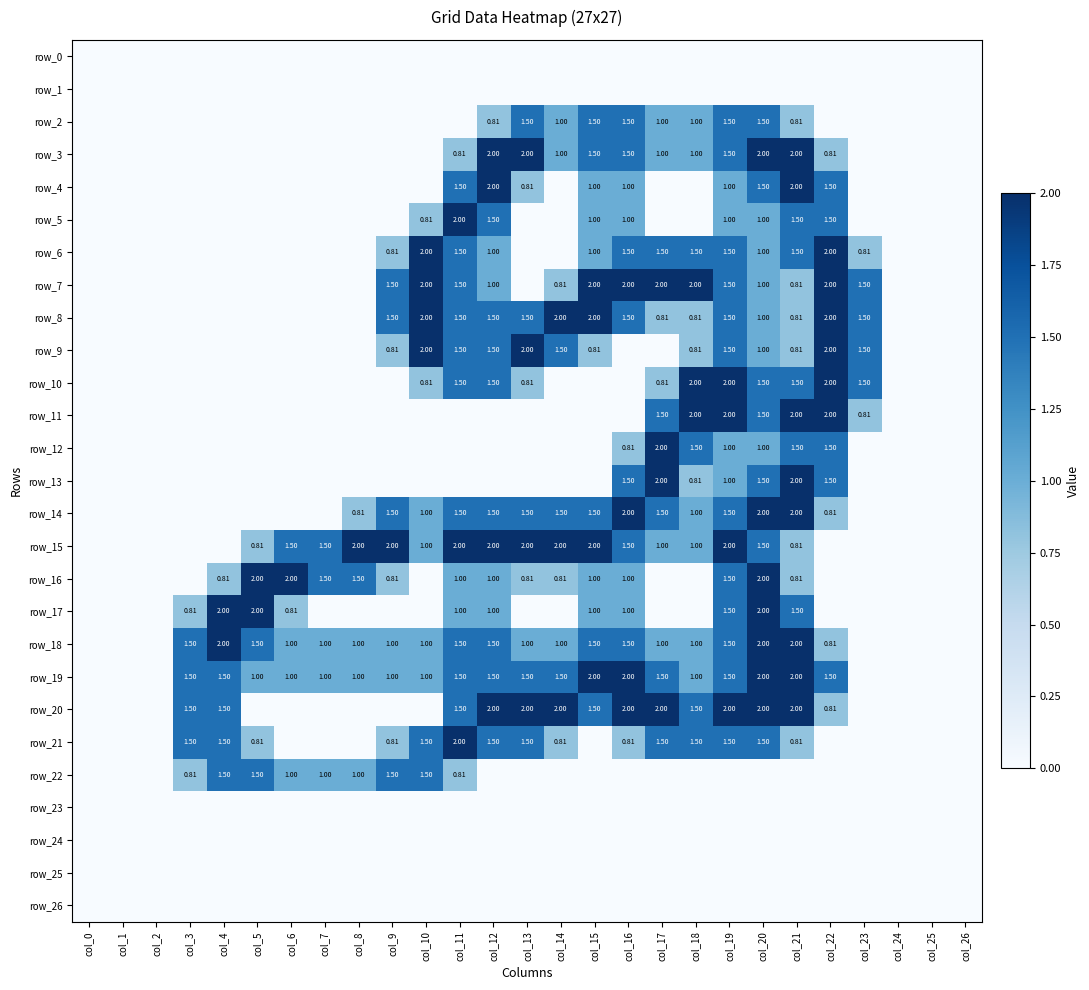

Reading left to right, what are all the values shown in this chart?

row_0: col_0=0.0	col_1=0.0	col_2=0.0	col_3=0.0	col_4=0.0	col_5=0.0	col_6=0.0	col_7=0.0	col_8=0.0	col_9=0.0	col_10=0.0	col_11=0.0	col_12=0.0	col_13=0.0	col_14=0.0	col_15=0.0	col_16=0.0	col_17=0.0	col_18=0.0	col_19=0.0	col_20=0.0	col_21=0.0	col_22=0.0	col_23=0.0	col_24=0.0	col_25=0.0	col_26=0.0
row_1: col_0=0.0	col_1=0.0	col_2=0.0	col_3=0.0	col_4=0.0	col_5=0.0	col_6=0.0	col_7=0.0	col_8=0.0	col_9=0.0	col_10=0.0	col_11=0.0	col_12=0.0	col_13=0.0	col_14=0.0	col_15=0.0	col_16=0.0	col_17=0.0	col_18=0.0	col_19=0.0	col_20=0.0	col_21=0.0	col_22=0.0	col_23=0.0	col_24=0.0	col_25=0.0	col_26=0.0
row_2: col_0=0.0	col_1=0.0	col_2=0.0	col_3=0.0	col_4=0.0	col_5=0.0	col_6=0.0	col_7=0.0	col_8=0.0	col_9=0.0	col_10=0.0	col_11=0.0	col_12=0.8	col_13=1.5	col_14=1.0	col_15=1.5	col_16=1.5	col_17=1.0	col_18=1.0	col_19=1.5	col_20=1.5	col_21=0.8	col_22=0.0	col_23=0.0	col_24=0.0	col_25=0.0	col_26=0.0
row_3: col_0=0.0	col_1=0.0	col_2=0.0	col_3=0.0	col_4=0.0	col_5=0.0	col_6=0.0	col_7=0.0	col_8=0.0	col_9=0.0	col_10=0.0	col_11=0.8	col_12=2.0	col_13=2.0	col_14=1.0	col_15=1.5	col_16=1.5	col_17=1.0	col_18=1.0	col_19=1.5	col_20=2.0	col_21=2.0	col_22=0.8	col_23=0.0	col_24=0.0	col_25=0.0	col_26=0.0
row_4: col_0=0.0	col_1=0.0	col_2=0.0	col_3=0.0	col_4=0.0	col_5=0.0	col_6=0.0	col_7=0.0	col_8=0.0	col_9=0.0	col_10=0.0	col_11=1.5	col_12=2.0	col_13=0.8	col_14=0.0	col_15=1.0	col_16=1.0	col_17=0.0	col_18=0.0	col_19=1.0	col_20=1.5	col_21=2.0	col_22=1.5	col_23=0.0	col_24=0.0	col_25=0.0	col_26=0.0
row_5: col_0=0.0	col_1=0.0	col_2=0.0	col_3=0.0	col_4=0.0	col_5=0.0	col_6=0.0	col_7=0.0	col_8=0.0	col_9=0.0	col_10=0.8	col_11=2.0	col_12=1.5	col_13=0.0	col_14=0.0	col_15=1.0	col_16=1.0	col_17=0.0	col_18=0.0	col_19=1.0	col_20=1.0	col_21=1.5	col_22=1.5	col_23=0.0	col_24=0.0	col_25=0.0	col_26=0.0
row_6: col_0=0.0	col_1=0.0	col_2=0.0	col_3=0.0	col_4=0.0	col_5=0.0	col_6=0.0	col_7=0.0	col_8=0.0	col_9=0.8	col_10=2.0	col_11=1.5	col_12=1.0	col_13=0.0	col_14=0.0	col_15=1.0	col_16=1.5	col_17=1.5	col_18=1.5	col_19=1.5	col_20=1.0	col_21=1.5	col_22=2.0	col_23=0.8	col_24=0.0	col_25=0.0	col_26=0.0
row_7: col_0=0.0	col_1=0.0	col_2=0.0	col_3=0.0	col_4=0.0	col_5=0.0	col_6=0.0	col_7=0.0	col_8=0.0	col_9=1.5	col_10=2.0	col_11=1.5	col_12=1.0	col_13=0.0	col_14=0.8	col_15=2.0	col_16=2.0	col_17=2.0	col_18=2.0	col_19=1.5	col_20=1.0	col_21=0.8	col_22=2.0	col_23=1.5	col_24=0.0	col_25=0.0	col_26=0.0
row_8: col_0=0.0	col_1=0.0	col_2=0.0	col_3=0.0	col_4=0.0	col_5=0.0	col_6=0.0	col_7=0.0	col_8=0.0	col_9=1.5	col_10=2.0	col_11=1.5	col_12=1.5	col_13=1.5	col_14=2.0	col_15=2.0	col_16=1.5	col_17=0.8	col_18=0.8	col_19=1.5	col_20=1.0	col_21=0.8	col_22=2.0	col_23=1.5	col_24=0.0	col_25=0.0	col_26=0.0
row_9: col_0=0.0	col_1=0.0	col_2=0.0	col_3=0.0	col_4=0.0	col_5=0.0	col_6=0.0	col_7=0.0	col_8=0.0	col_9=0.8	col_10=2.0	col_11=1.5	col_12=1.5	col_13=2.0	col_14=1.5	col_15=0.8	col_16=0.0	col_17=0.0	col_18=0.8	col_19=1.5	col_20=1.0	col_21=0.8	col_22=2.0	col_23=1.5	col_24=0.0	col_25=0.0	col_26=0.0
row_10: col_0=0.0	col_1=0.0	col_2=0.0	col_3=0.0	col_4=0.0	col_5=0.0	col_6=0.0	col_7=0.0	col_8=0.0	col_9=0.0	col_10=0.8	col_11=1.5	col_12=1.5	col_13=0.8	col_14=0.0	col_15=0.0	col_16=0.0	col_17=0.8	col_18=2.0	col_19=2.0	col_20=1.5	col_21=1.5	col_22=2.0	col_23=1.5	col_24=0.0	col_25=0.0	col_26=0.0
row_11: col_0=0.0	col_1=0.0	col_2=0.0	col_3=0.0	col_4=0.0	col_5=0.0	col_6=0.0	col_7=0.0	col_8=0.0	col_9=0.0	col_10=0.0	col_11=0.0	col_12=0.0	col_13=0.0	col_14=0.0	col_15=0.0	col_16=0.0	col_17=1.5	col_18=2.0	col_19=2.0	col_20=1.5	col_21=2.0	col_22=2.0	col_23=0.8	col_24=0.0	col_25=0.0	col_26=0.0
row_12: col_0=0.0	col_1=0.0	col_2=0.0	col_3=0.0	col_4=0.0	col_5=0.0	col_6=0.0	col_7=0.0	col_8=0.0	col_9=0.0	col_10=0.0	col_11=0.0	col_12=0.0	col_13=0.0	col_14=0.0	col_15=0.0	col_16=0.8	col_17=2.0	col_18=1.5	col_19=1.0	col_20=1.0	col_21=1.5	col_22=1.5	col_23=0.0	col_24=0.0	col_25=0.0	col_26=0.0
row_13: col_0=0.0	col_1=0.0	col_2=0.0	col_3=0.0	col_4=0.0	col_5=0.0	col_6=0.0	col_7=0.0	col_8=0.0	col_9=0.0	col_10=0.0	col_11=0.0	col_12=0.0	col_13=0.0	col_14=0.0	col_15=0.0	col_16=1.5	col_17=2.0	col_18=0.8	col_19=1.0	col_20=1.5	col_21=2.0	col_22=1.5	col_23=0.0	col_24=0.0	col_25=0.0	col_26=0.0
row_14: col_0=0.0	col_1=0.0	col_2=0.0	col_3=0.0	col_4=0.0	col_5=0.0	col_6=0.0	col_7=0.0	col_8=0.8	col_9=1.5	col_10=1.0	col_11=1.5	col_12=1.5	col_13=1.5	col_14=1.5	col_15=1.5	col_16=2.0	col_17=1.5	col_18=1.0	col_19=1.5	col_20=2.0	col_21=2.0	col_22=0.8	col_23=0.0	col_24=0.0	col_25=0.0	col_26=0.0
row_15: col_0=0.0	col_1=0.0	col_2=0.0	col_3=0.0	col_4=0.0	col_5=0.8	col_6=1.5	col_7=1.5	col_8=2.0	col_9=2.0	col_10=1.0	col_11=2.0	col_12=2.0	col_13=2.0	col_14=2.0	col_15=2.0	col_16=1.5	col_17=1.0	col_18=1.0	col_19=2.0	col_20=1.5	col_21=0.8	col_22=0.0	col_23=0.0	col_24=0.0	col_25=0.0	col_26=0.0
row_16: col_0=0.0	col_1=0.0	col_2=0.0	col_3=0.0	col_4=0.8	col_5=2.0	col_6=2.0	col_7=1.5	col_8=1.5	col_9=0.8	col_10=0.0	col_11=1.0	col_12=1.0	col_13=0.8	col_14=0.8	col_15=1.0	col_16=1.0	col_17=0.0	col_18=0.0	col_19=1.5	col_20=2.0	col_21=0.8	col_22=0.0	col_23=0.0	col_24=0.0	col_25=0.0	col_26=0.0
row_17: col_0=0.0	col_1=0.0	col_2=0.0	col_3=0.8	col_4=2.0	col_5=2.0	col_6=0.8	col_7=0.0	col_8=0.0	col_9=0.0	col_10=0.0	col_11=1.0	col_12=1.0	col_13=0.0	col_14=0.0	col_15=1.0	col_16=1.0	col_17=0.0	col_18=0.0	col_19=1.5	col_20=2.0	col_21=1.5	col_22=0.0	col_23=0.0	col_24=0.0	col_25=0.0	col_26=0.0
row_18: col_0=0.0	col_1=0.0	col_2=0.0	col_3=1.5	col_4=2.0	col_5=1.5	col_6=1.0	col_7=1.0	col_8=1.0	col_9=1.0	col_10=1.0	col_11=1.5	col_12=1.5	col_13=1.0	col_14=1.0	col_15=1.5	col_16=1.5	col_17=1.0	col_18=1.0	col_19=1.5	col_20=2.0	col_21=2.0	col_22=0.8	col_23=0.0	col_24=0.0	col_25=0.0	col_26=0.0
row_19: col_0=0.0	col_1=0.0	col_2=0.0	col_3=1.5	col_4=1.5	col_5=1.0	col_6=1.0	col_7=1.0	col_8=1.0	col_9=1.0	col_10=1.0	col_11=1.5	col_12=1.5	col_13=1.5	col_14=1.5	col_15=2.0	col_16=2.0	col_17=1.5	col_18=1.0	col_19=1.5	col_20=2.0	col_21=2.0	col_22=1.5	col_23=0.0	col_24=0.0	col_25=0.0	col_26=0.0
row_20: col_0=0.0	col_1=0.0	col_2=0.0	col_3=1.5	col_4=1.5	col_5=0.0	col_6=0.0	col_7=0.0	col_8=0.0	col_9=0.0	col_10=0.0	col_11=1.5	col_12=2.0	col_13=2.0	col_14=2.0	col_15=1.5	col_16=2.0	col_17=2.0	col_18=1.5	col_19=2.0	col_20=2.0	col_21=2.0	col_22=0.8	col_23=0.0	col_24=0.0	col_25=0.0	col_26=0.0
row_21: col_0=0.0	col_1=0.0	col_2=0.0	col_3=1.5	col_4=1.5	col_5=0.8	col_6=0.0	col_7=0.0	col_8=0.0	col_9=0.8	col_10=1.5	col_11=2.0	col_12=1.5	col_13=1.5	col_14=0.8	col_15=0.0	col_16=0.8	col_17=1.5	col_18=1.5	col_19=1.5	col_20=1.5	col_21=0.8	col_22=0.0	col_23=0.0	col_24=0.0	col_25=0.0	col_26=0.0
row_22: col_0=0.0	col_1=0.0	col_2=0.0	col_3=0.8	col_4=1.5	col_5=1.5	col_6=1.0	col_7=1.0	col_8=1.0	col_9=1.5	col_10=1.5	col_11=0.8	col_12=0.0	col_13=0.0	col_14=0.0	col_15=0.0	col_16=0.0	col_17=0.0	col_18=0.0	col_19=0.0	col_20=0.0	col_21=0.0	col_22=0.0	col_23=0.0	col_24=0.0	col_25=0.0	col_26=0.0
row_23: col_0=0.0	col_1=0.0	col_2=0.0	col_3=0.0	col_4=0.0	col_5=0.0	col_6=0.0	col_7=0.0	col_8=0.0	col_9=0.0	col_10=0.0	col_11=0.0	col_12=0.0	col_13=0.0	col_14=0.0	col_15=0.0	col_16=0.0	col_17=0.0	col_18=0.0	col_19=0.0	col_20=0.0	col_21=0.0	col_22=0.0	col_23=0.0	col_24=0.0	col_25=0.0	col_26=0.0
row_24: col_0=0.0	col_1=0.0	col_2=0.0	col_3=0.0	col_4=0.0	col_5=0.0	col_6=0.0	col_7=0.0	col_8=0.0	col_9=0.0	col_10=0.0	col_11=0.0	col_12=0.0	col_13=0.0	col_14=0.0	col_15=0.0	col_16=0.0	col_17=0.0	col_18=0.0	col_19=0.0	col_20=0.0	col_21=0.0	col_22=0.0	col_23=0.0	col_24=0.0	col_25=0.0	col_26=0.0
row_25: col_0=0.0	col_1=0.0	col_2=0.0	col_3=0.0	col_4=0.0	col_5=0.0	col_6=0.0	col_7=0.0	col_8=0.0	col_9=0.0	col_10=0.0	col_11=0.0	col_12=0.0	col_13=0.0	col_14=0.0	col_15=0.0	col_16=0.0	col_17=0.0	col_18=0.0	col_19=0.0	col_20=0.0	col_21=0.0	col_22=0.0	col_23=0.0	col_24=0.0	col_25=0.0	col_26=0.0
row_26: col_0=0.0	col_1=0.0	col_2=0.0	col_3=0.0	col_4=0.0	col_5=0.0	col_6=0.0	col_7=0.0	col_8=0.0	col_9=0.0	col_10=0.0	col_11=0.0	col_12=0.0	col_13=0.0	col_14=0.0	col_15=0.0	col_16=0.0	col_17=0.0	col_18=0.0	col_19=0.0	col_20=0.0	col_21=0.0	col_22=0.0	col_23=0.0	col_24=0.0	col_25=0.0	col_26=0.0